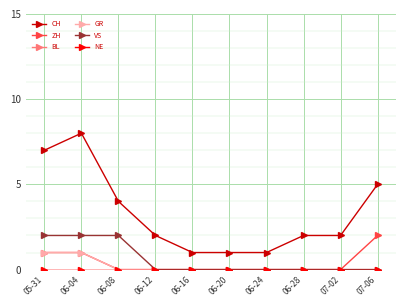

Does the chart have visible grid lines?

Yes